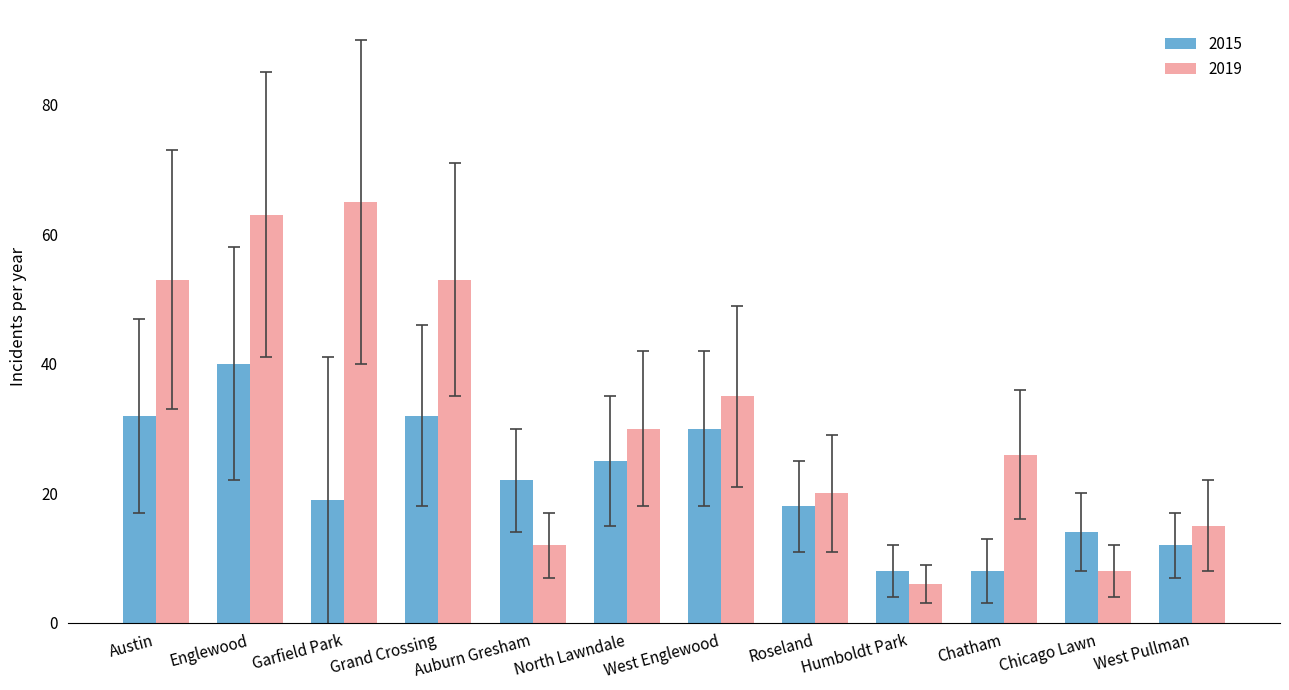

Reading right to left, what are all the values shown in this chart?

2015: West Pullman=12	Chicago Lawn=14	Chatham=8	Humboldt Park=8	Roseland=18	West Englewood=30	North Lawndale=25	Auburn Gresham=22	Grand Crossing=32	Garfield Park=19	Englewood=40	Austin=32
2019: West Pullman=15	Chicago Lawn=8	Chatham=26	Humboldt Park=6	Roseland=20	West Englewood=35	North Lawndale=30	Auburn Gresham=12	Grand Crossing=53	Garfield Park=65	Englewood=63	Austin=53